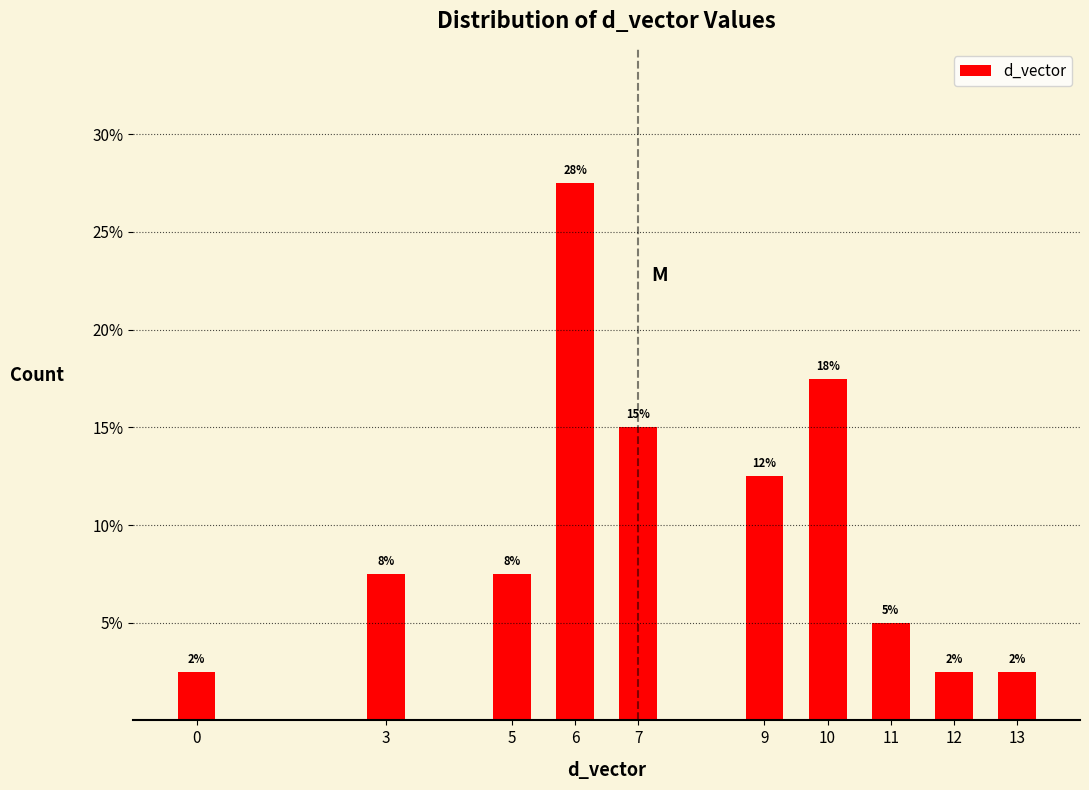

Does the chart contain any negative values?

No